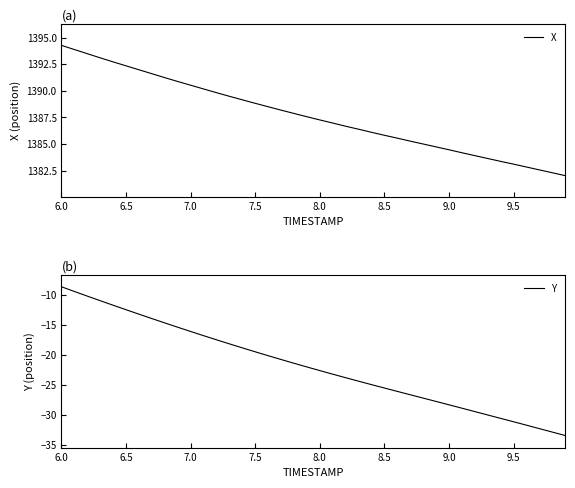

Between 8.0 and 6.0, which is larger?

6.0